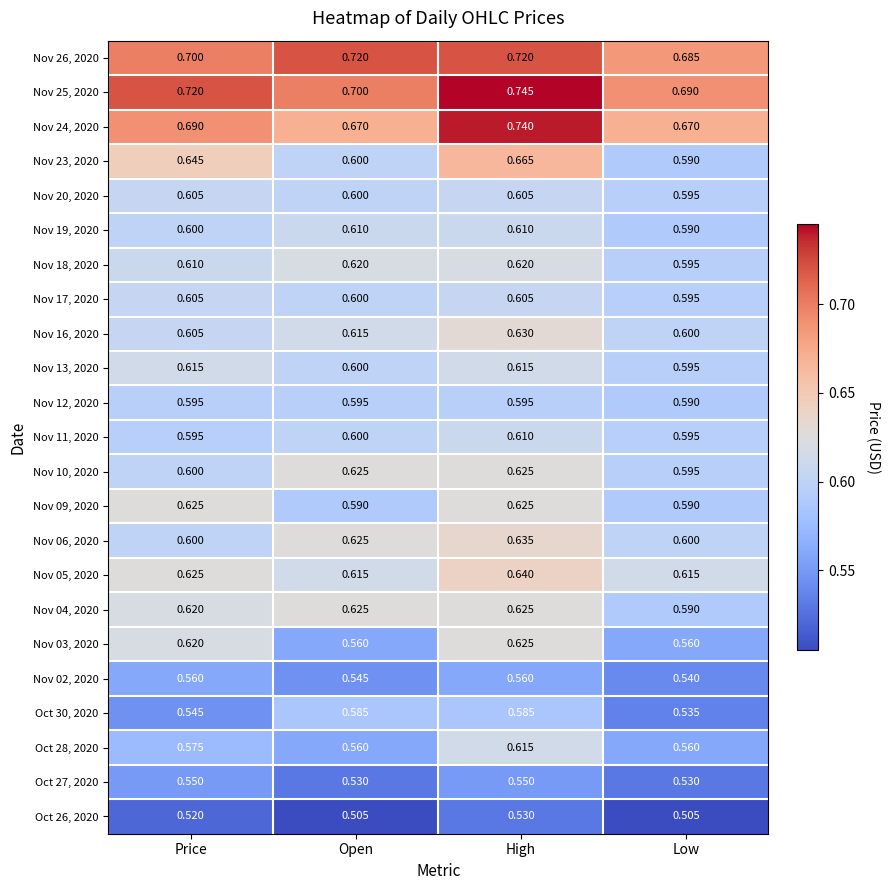

At which category does the chart reach its peak across all series?

High